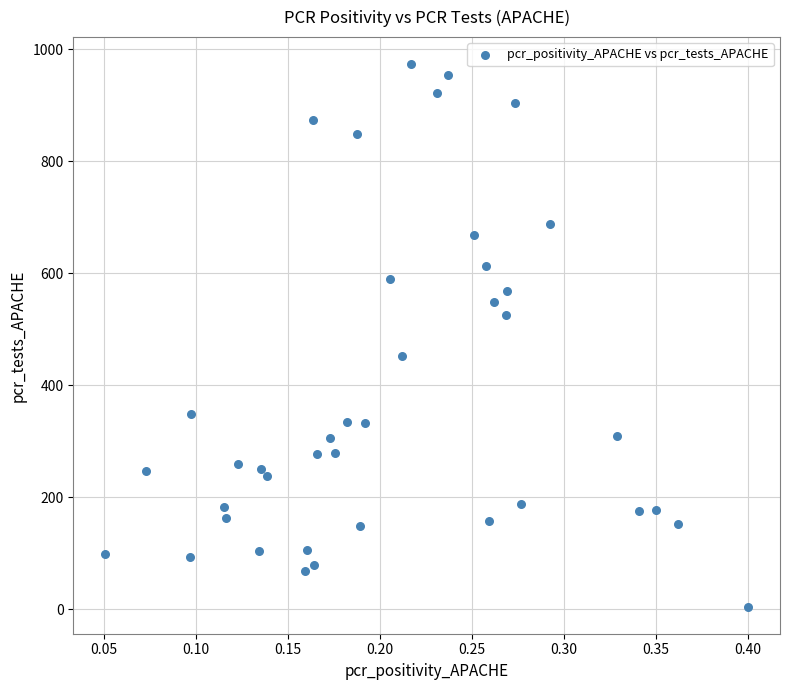

What is the range of Y values (max minus min)?

968